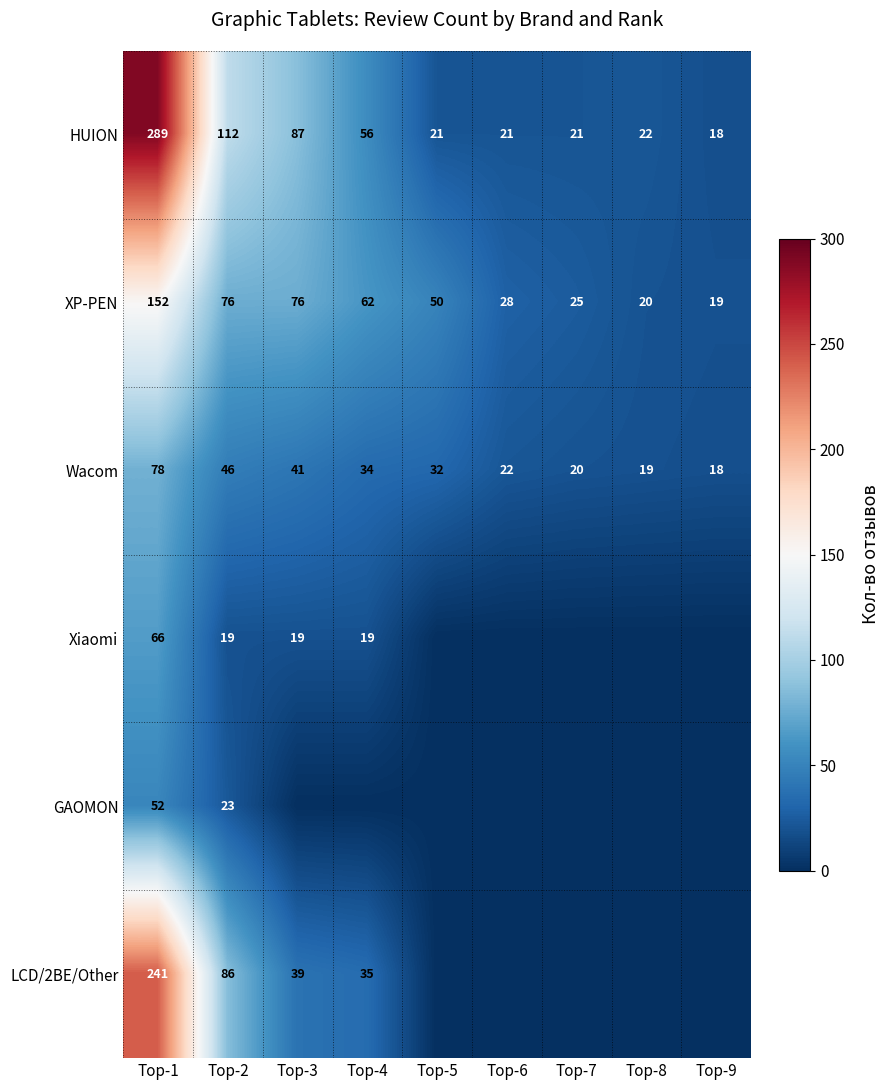

Count the number of categories in the chart.

9